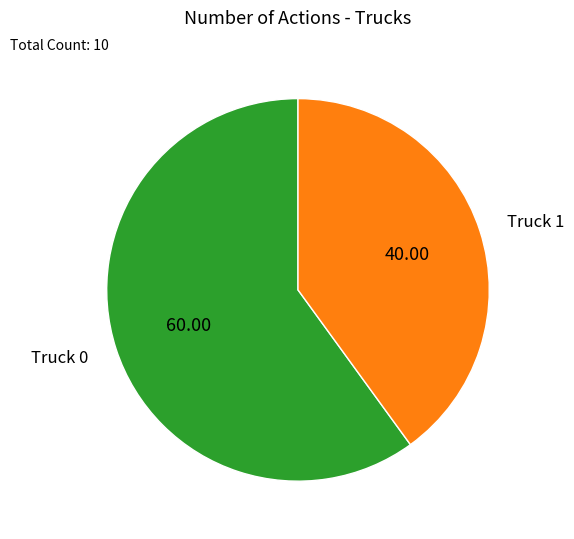

Do Truck 1 and Truck 0 together represent more than half of the pie?

Yes